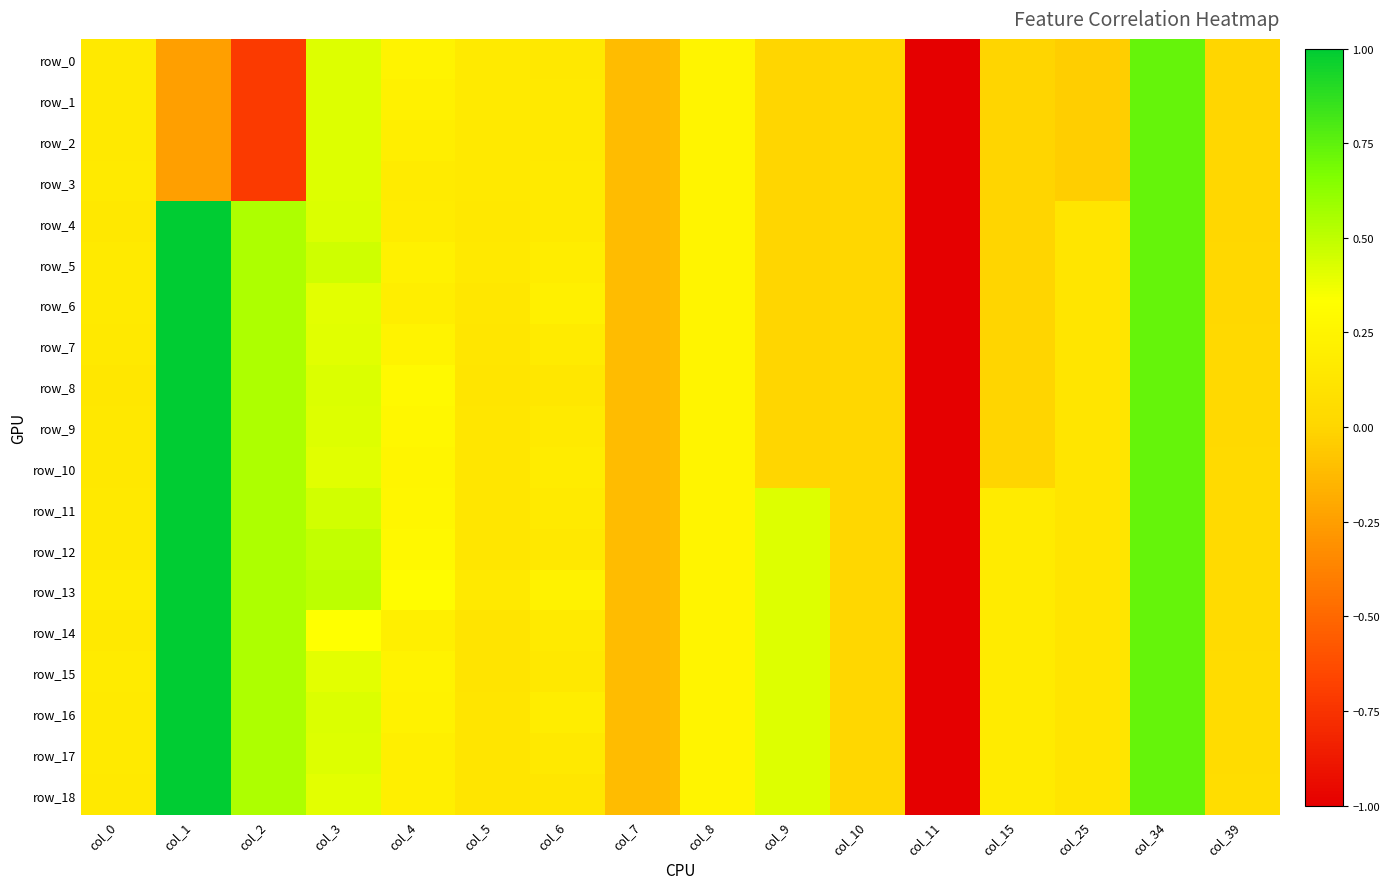

What is the average value of the row_18 series?

-0.1